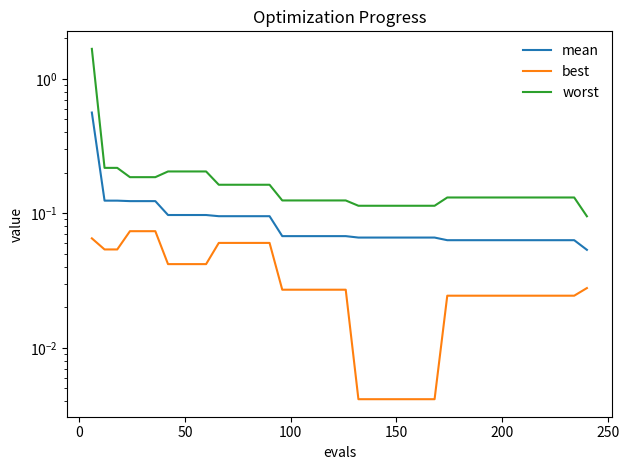

How many lines are shown in the chart?

3